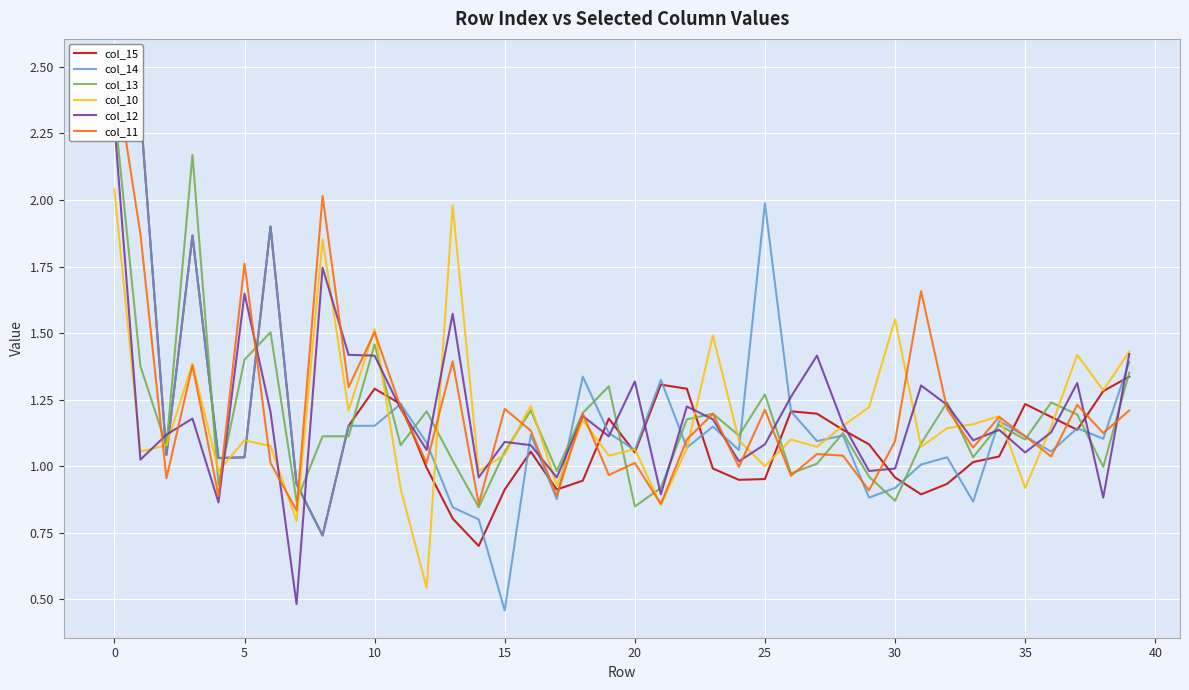

The col_10 series shows 0.9 at 35. True or false?

True